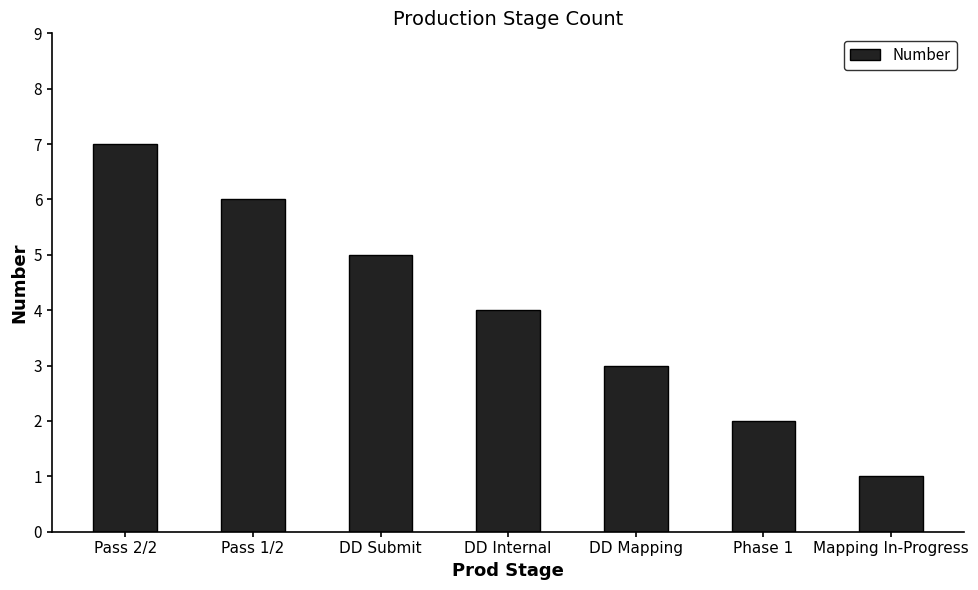

Are the bars grouped side by side (vs. stacked)?

No